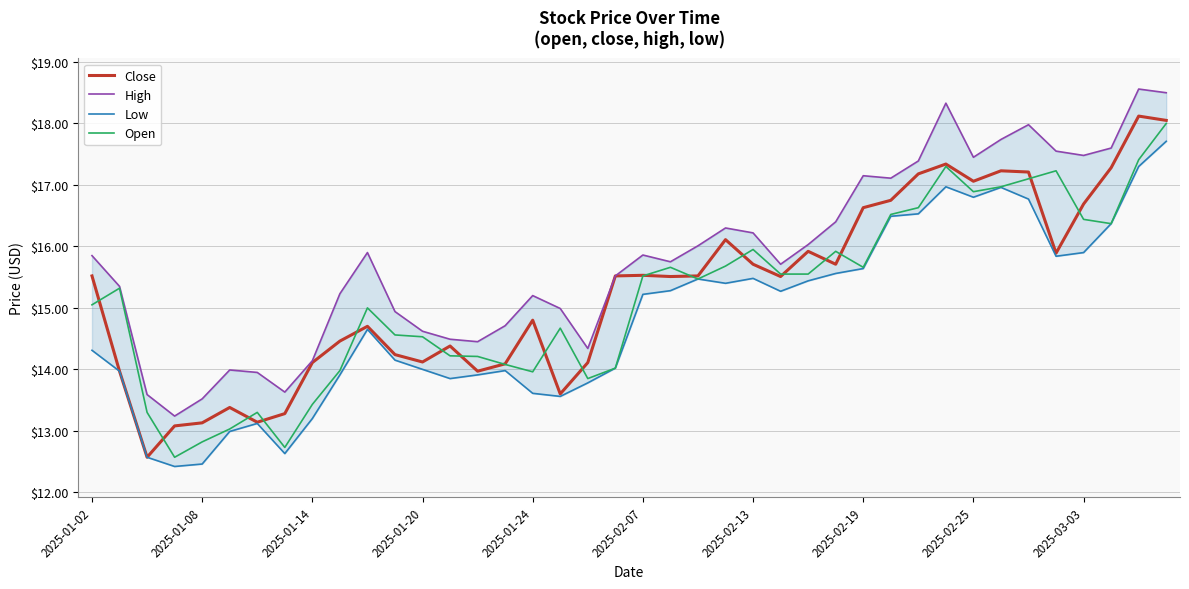

How many interior local peaks does the Open series have?

9